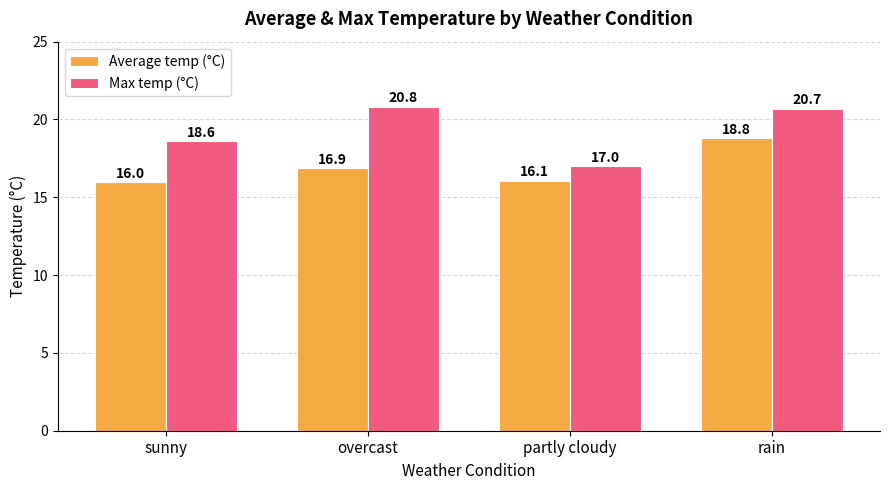

How many data points does each series have?

4